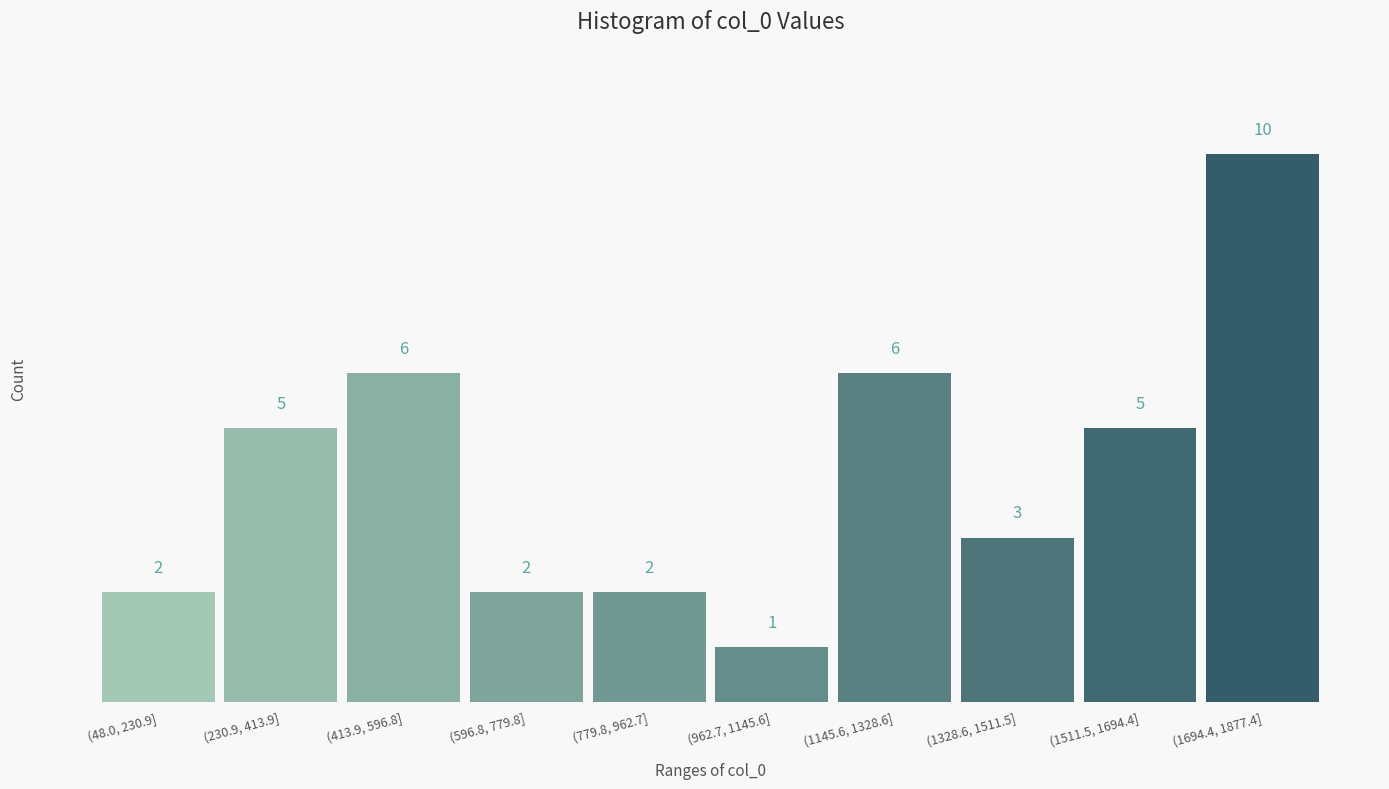

Reading left to right, transcribe all the data shown in this chart.

(48.0, 230.9]=2	(230.9, 413.9]=5	(413.9, 596.8]=6	(596.8, 779.8]=2	(779.8, 962.7]=2	(962.7, 1145.6]=1	(1145.6, 1328.6]=6	(1328.6, 1511.5]=3	(1511.5, 1694.4]=5	(1694.4, 1877.4]=10